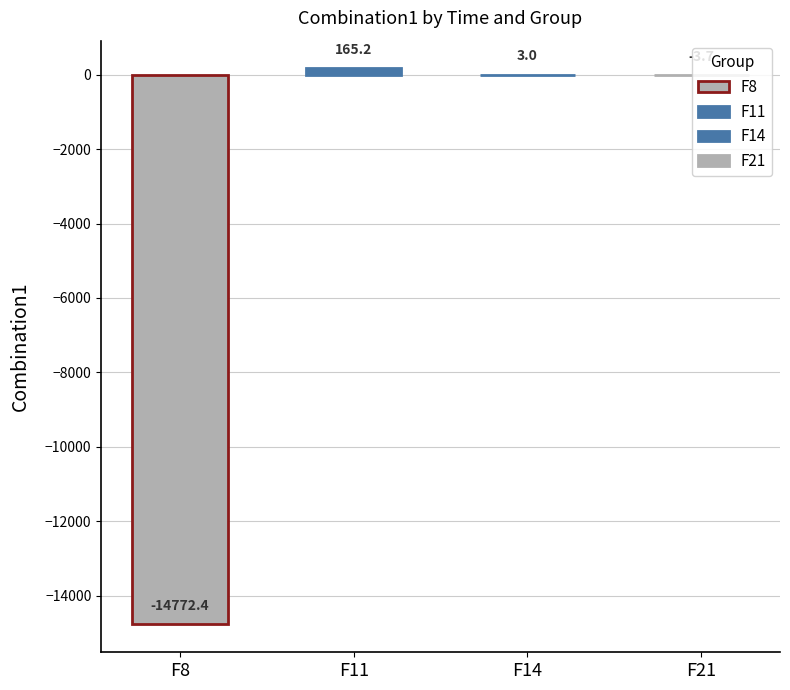

Reading left to right, extract all data points from this chart.

F8: Times1=-15908.0	Times2=-12597.4	Times3=-14936.3	Times4=-15361.6	Times5=-14815.9	Times6=-13566.2	Times7=-15292.8	Times8=-13936.8	Times9=-16672.7	Times10=-14636.0
F11: Times1=150.9	Times2=120.5	Times3=207.1	Times4=154.9	Times5=143.8	Times6=132.1	Times7=130.7	Times8=222.4	Times9=230.2	Times10=159.9
F14: Times1=1.0	Times2=1.0	Times3=7.9	Times4=1.0	Times5=2.0	Times6=1.0	Times7=5.9	Times8=1.0	Times9=4.0	Times10=5.0
F21: Times1=-2.7	Times2=-2.6	Times3=-2.7	Times4=-10.2	Times5=-2.7	Times6=-2.6	Times7=-5.1	Times8=-2.7	Times9=-2.7	Times10=-2.7